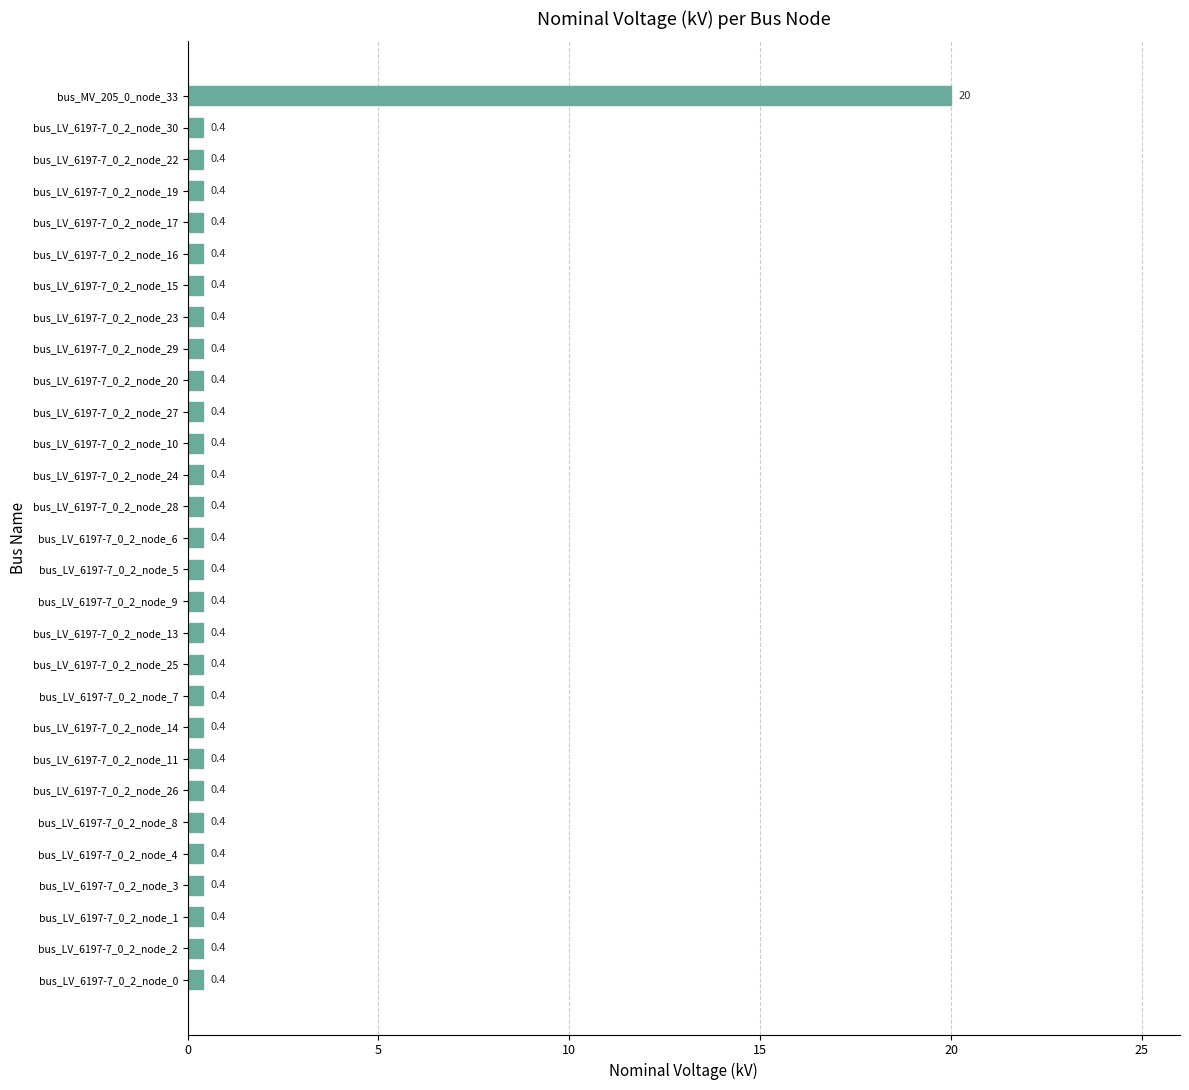

The chart shows a value of 0.4 at bus_LV_6197-7_0_2_node_11. True or false?

True